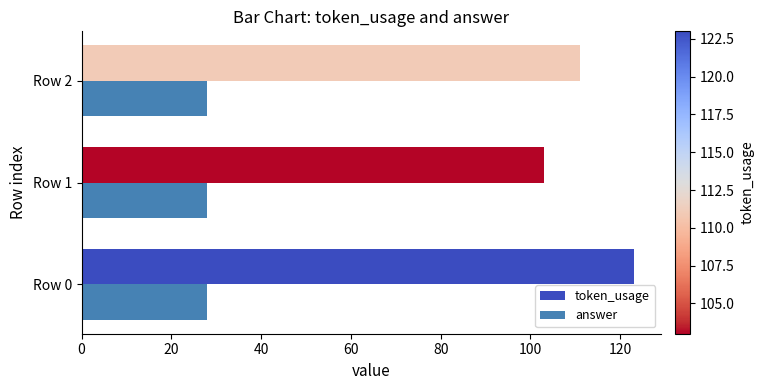

Which series has the largest range (max minus min)?

token_usage